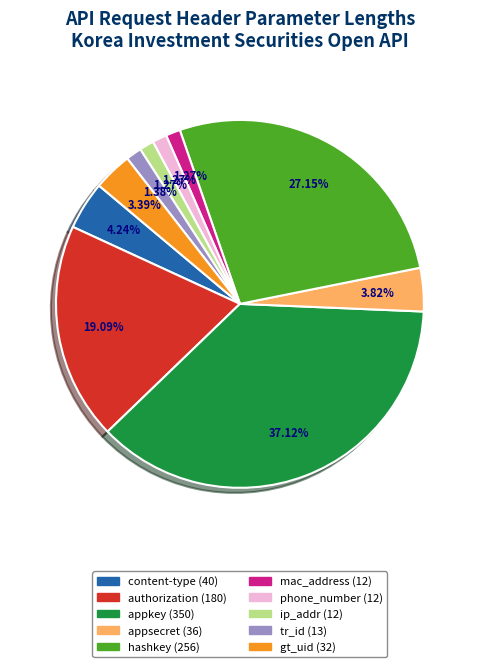

Between appsecret and authorization, which is larger?

authorization